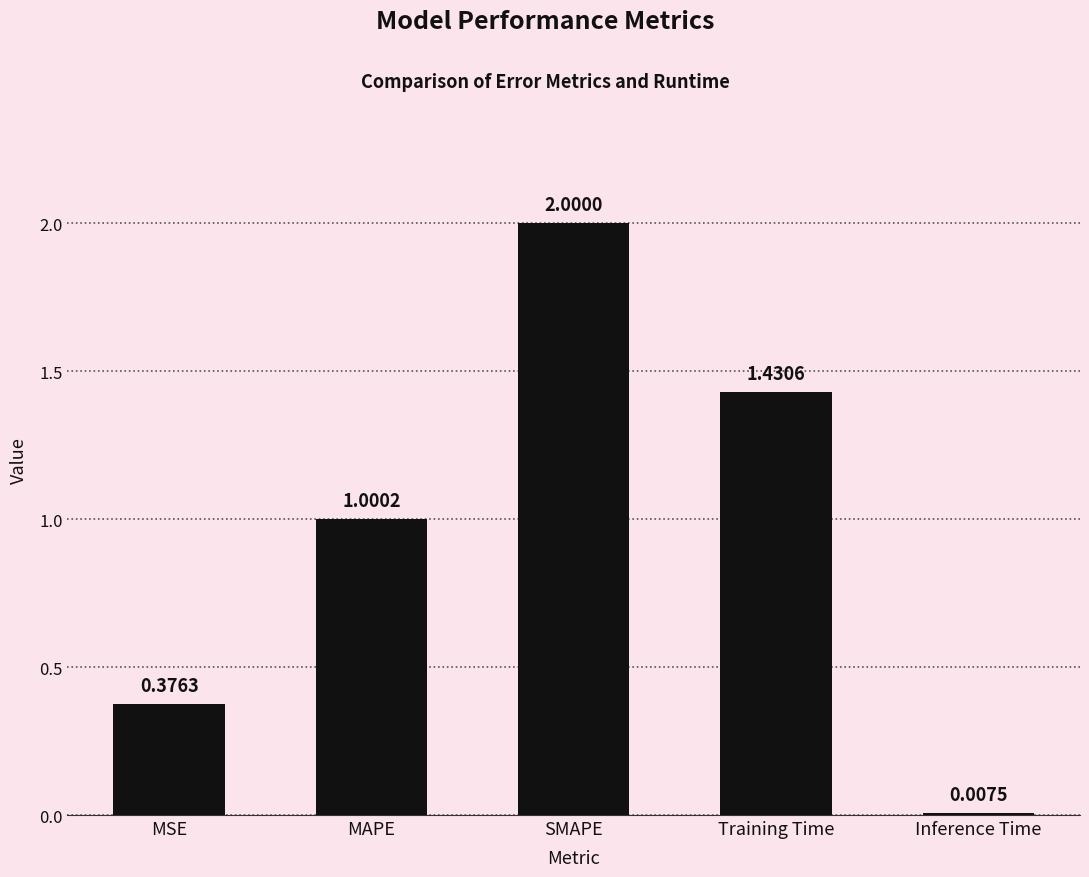

Which category has the highest value across all series?

SMAPE